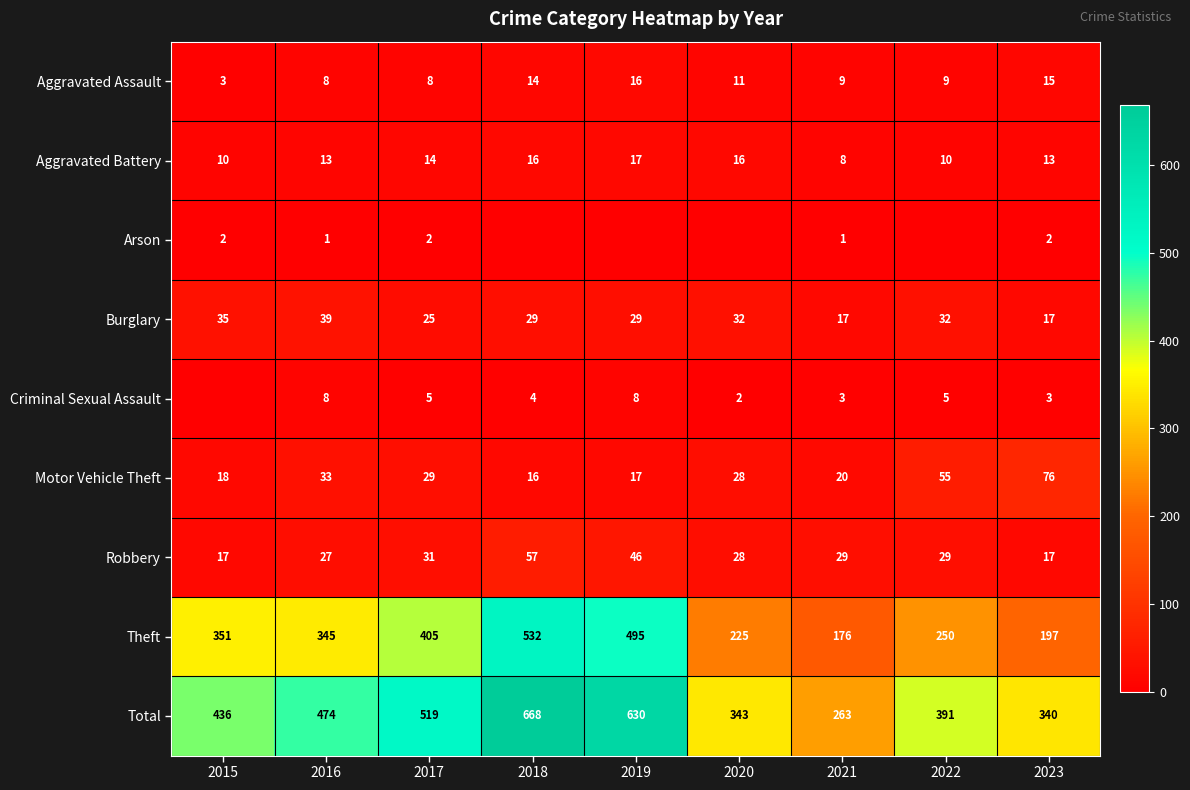

What is the sum of all Robbery values?

281